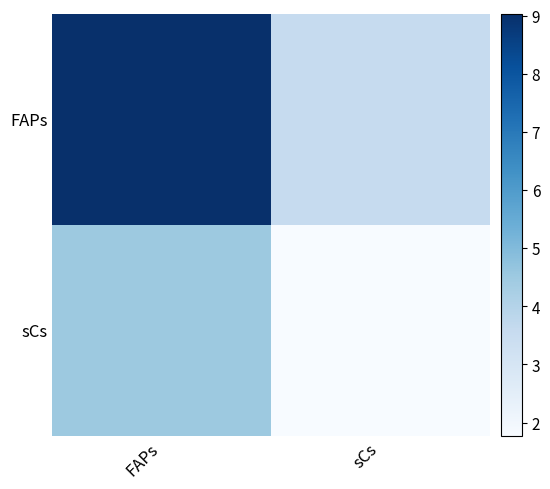

At which category is the sum across all series the highest?

FAPs